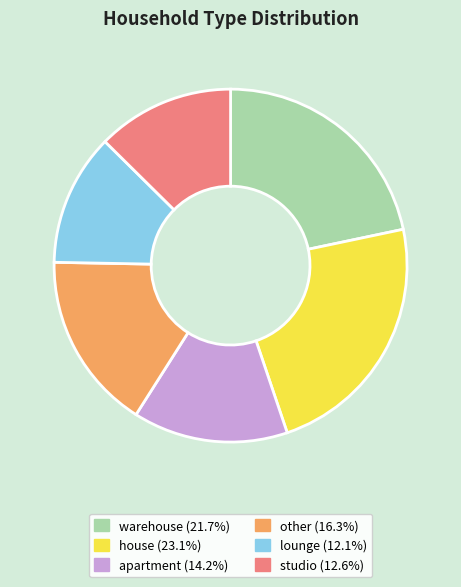

Approximately how many times larger is the value at apartment compared to other?

0.9